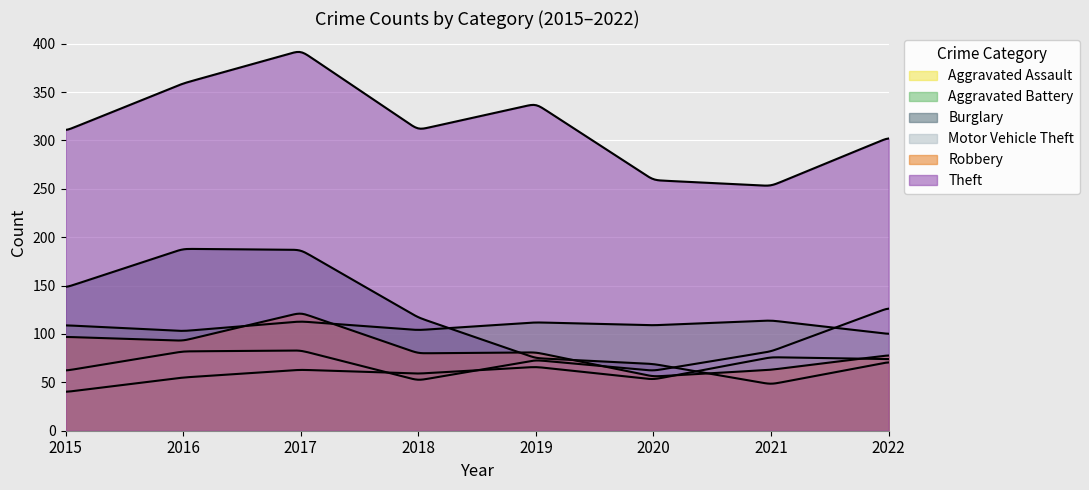

Where does the Aggravated Battery series first go above 109?

2017